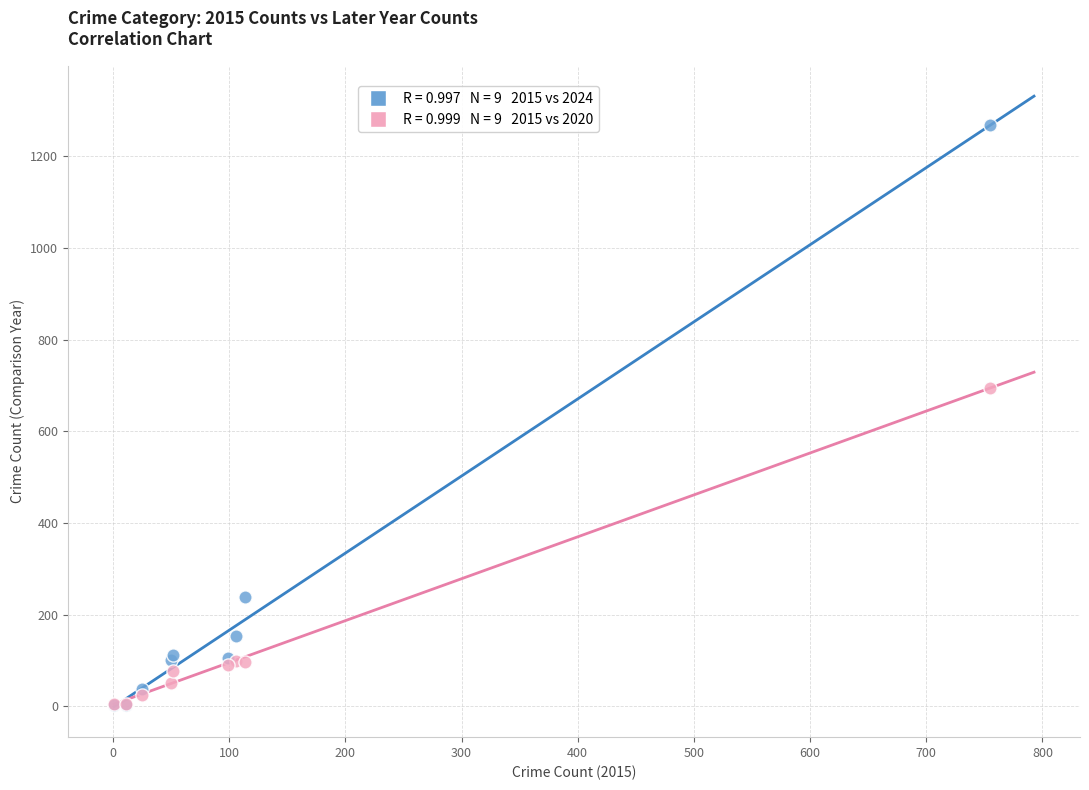

Across all series, what Y value is closest to 635?

695